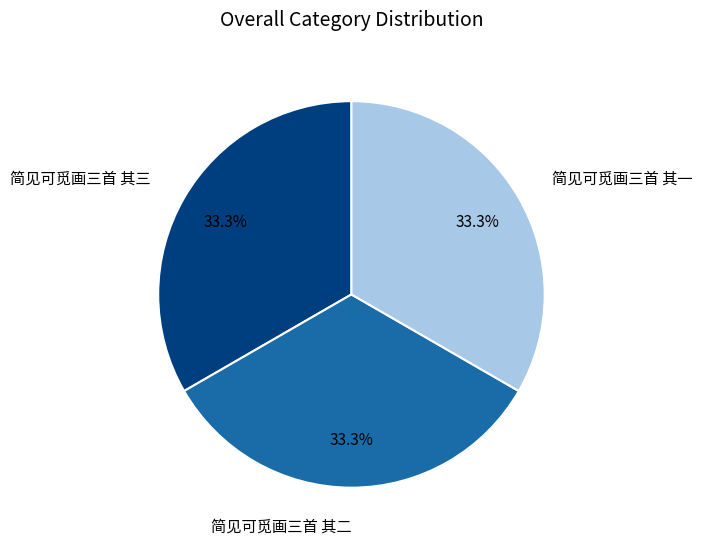

Is there any slice that represents more than half of the pie?

No